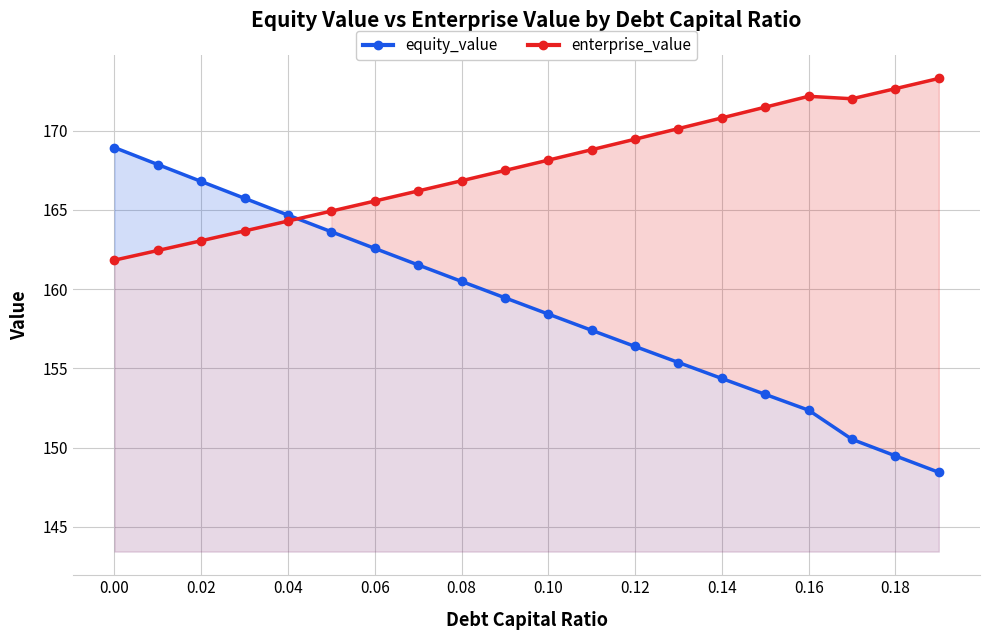

List the series in order of their overall mean, lowest first.

equity_value, enterprise_value